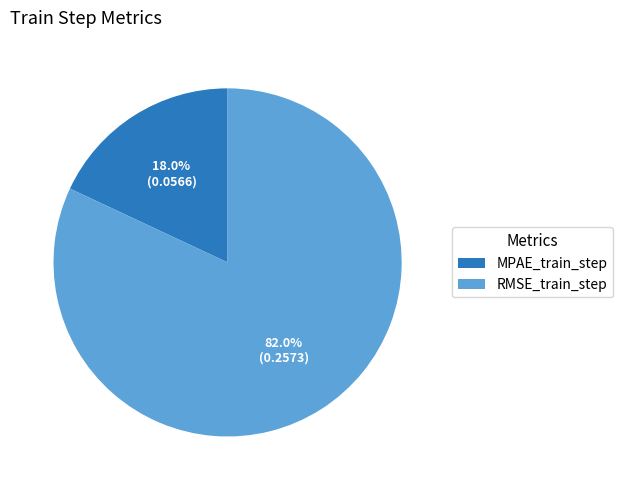

What percentage is the RMSE_train_step slice, to the nearest percent?

82%